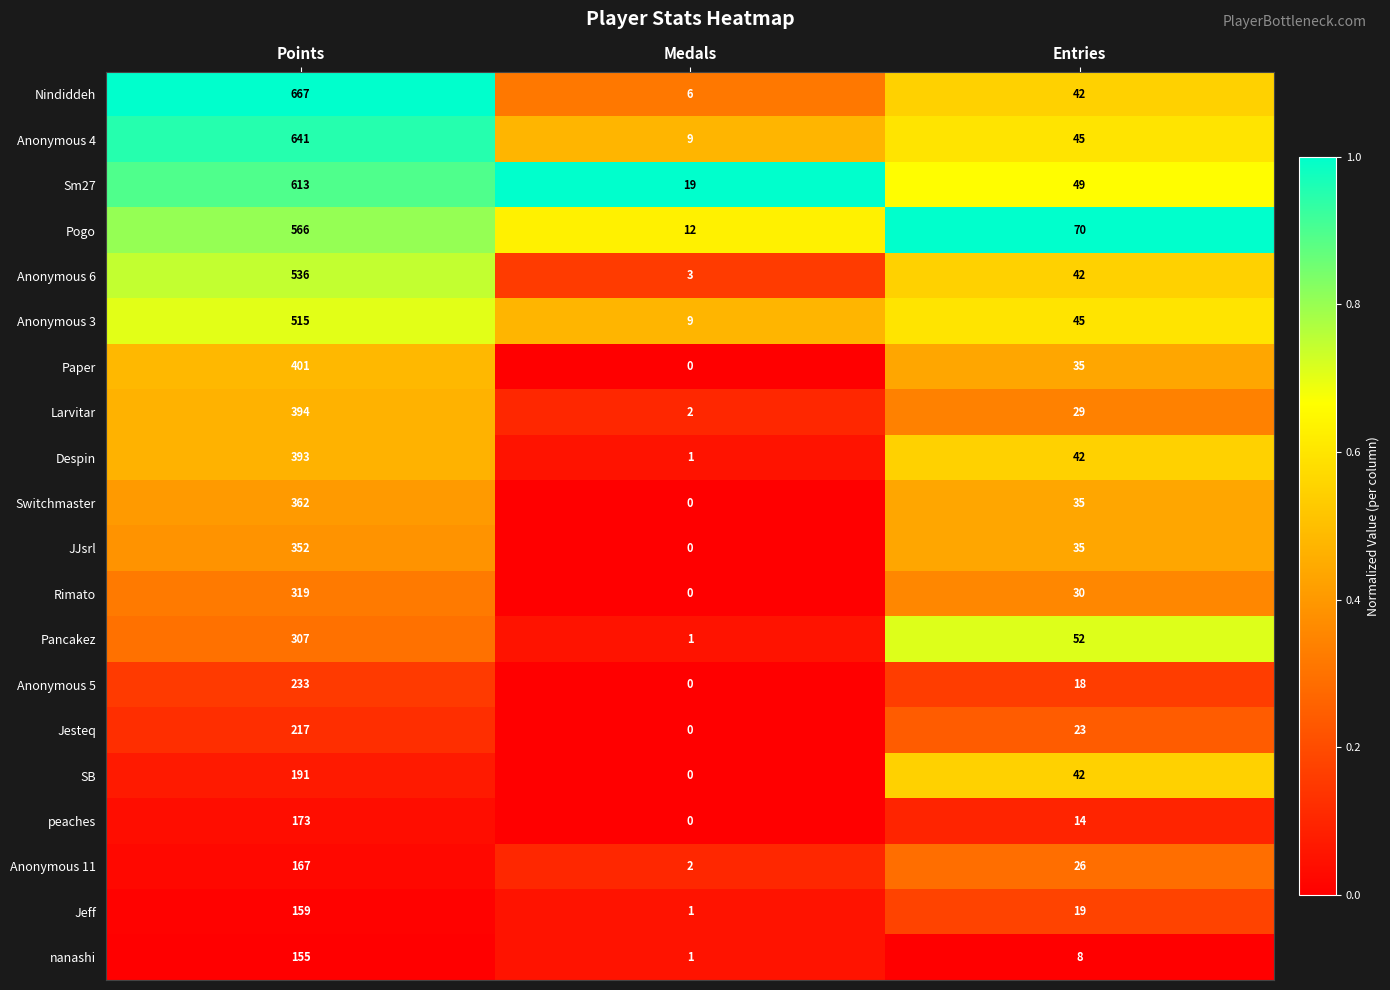

How many Pancakez values are between 1 and 307?

3